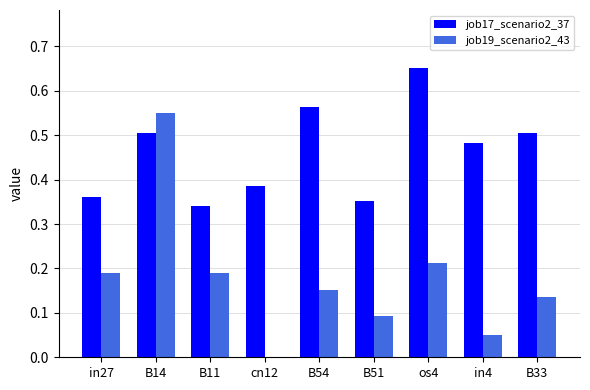

Is it true that job19_scenario2_43 equals 0.1 at B51?

True